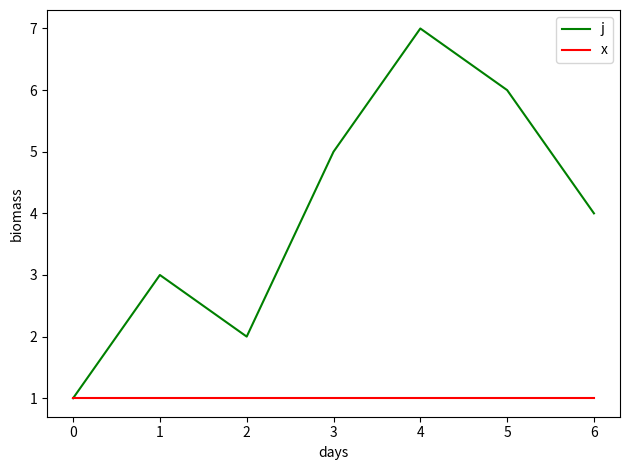

What is the sum of all j values?

28